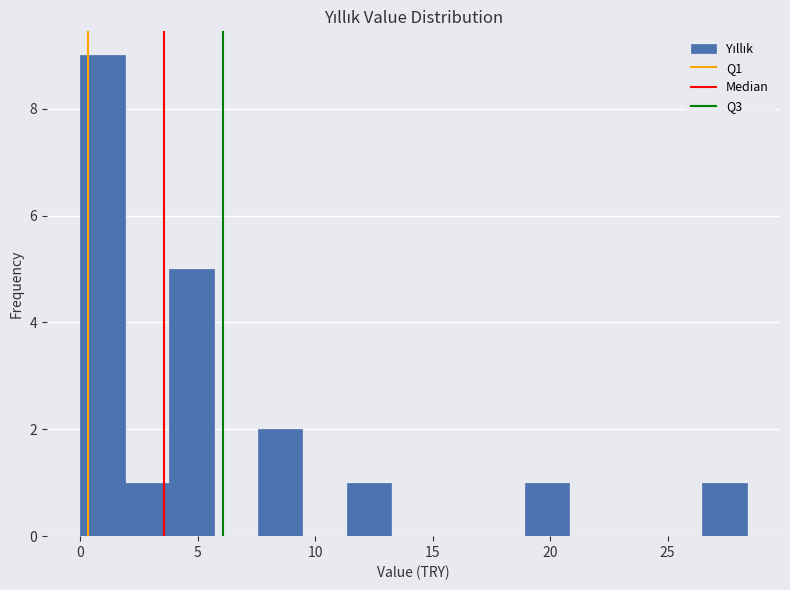

Read against the x-axis, roughly where is the centre of the tallest bar?

1.0